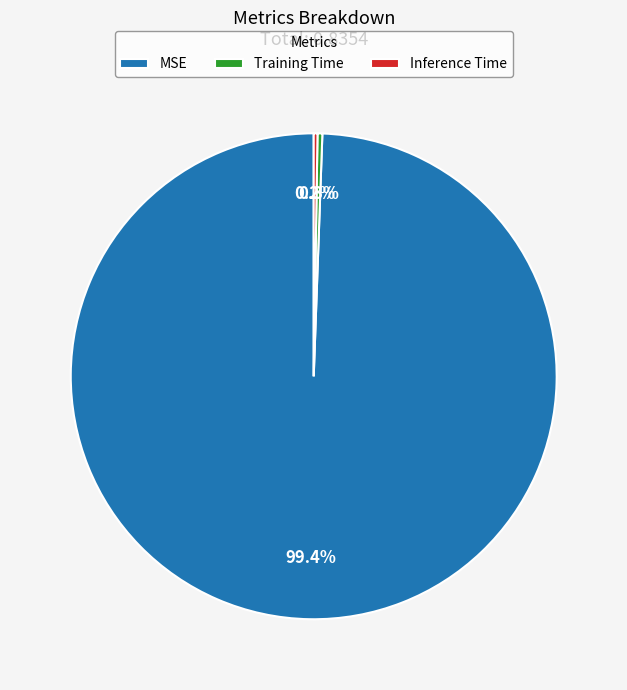

Is the sum of Training Time and MSE greater than half?

Yes